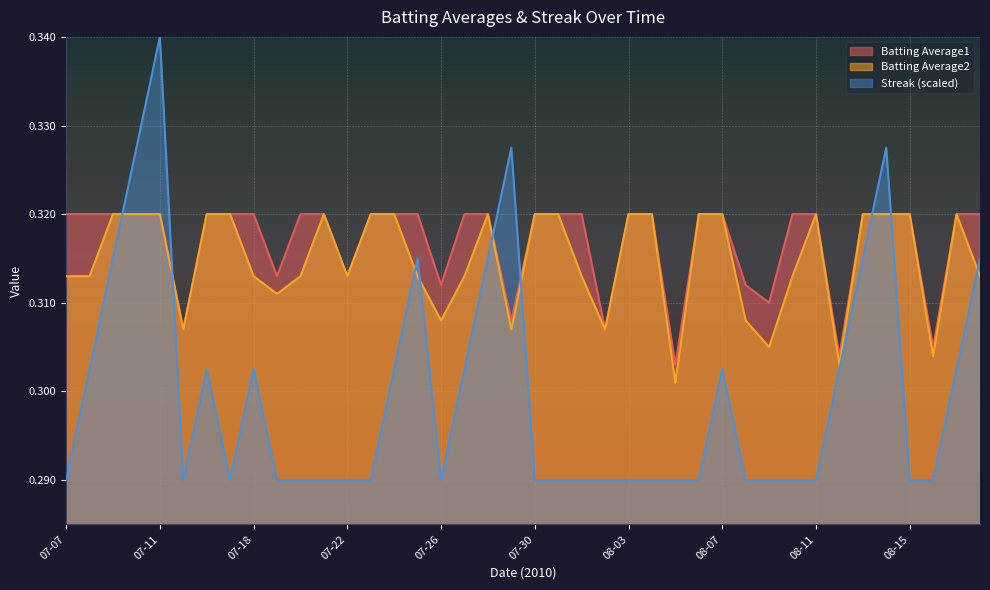

List the series in order of their peak value, highest first.

Streak, Batting Average1, Batting Average2